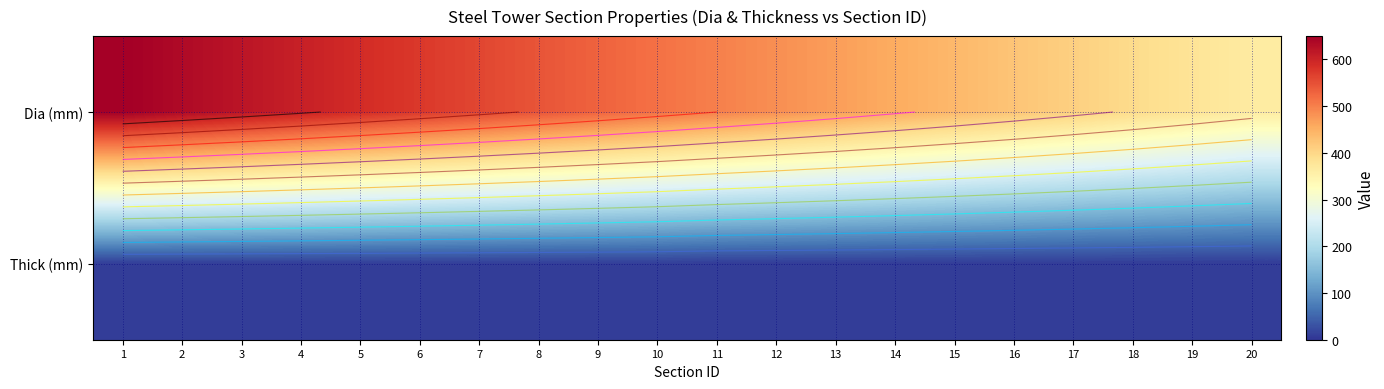

Is it true that Thick (mm) equals 10 at 9?

True